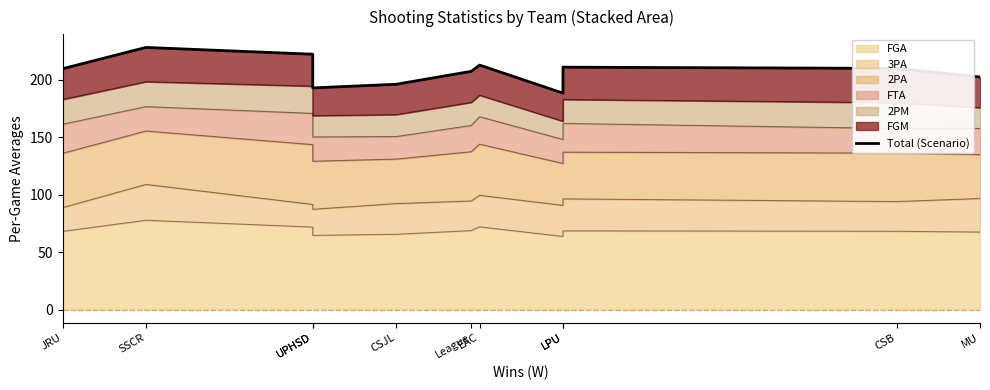

Where is the first local maximum?

SSCR